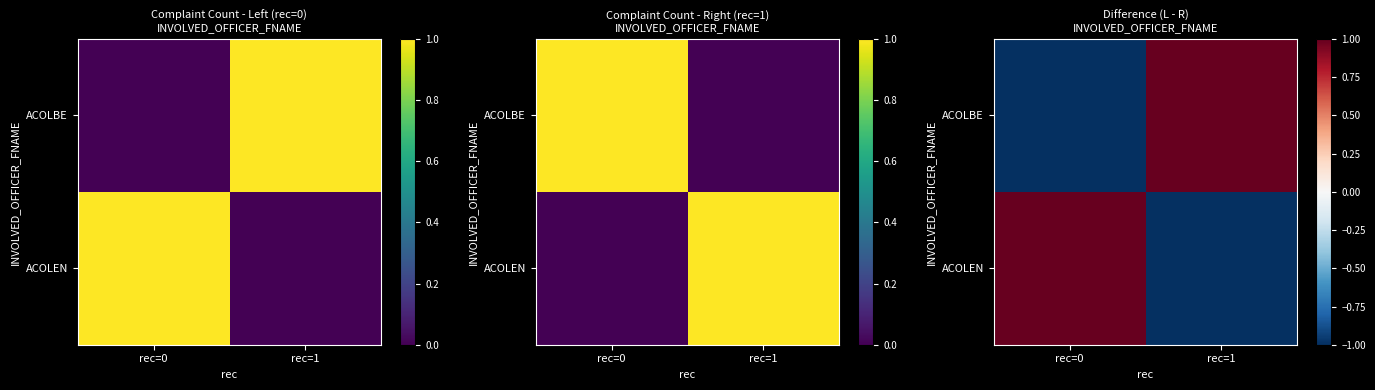

At which category is the sum across all series the highest?

rec=0